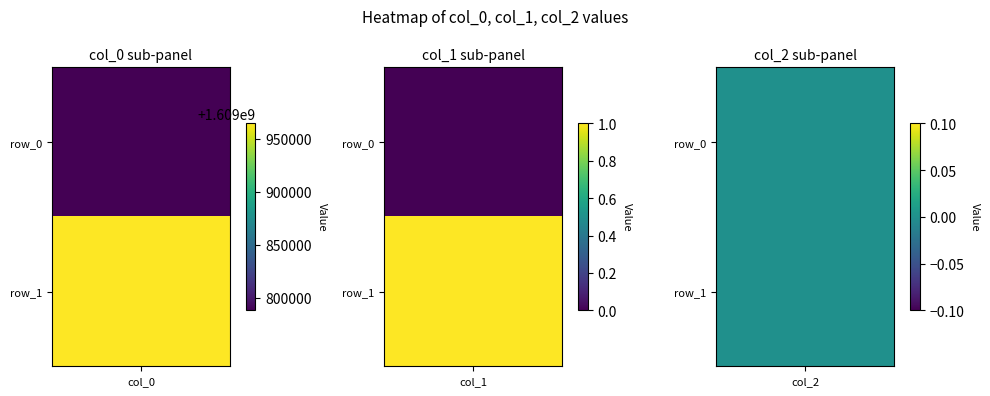

Is it true that col_0 equals 1609964651 at row_1?

True